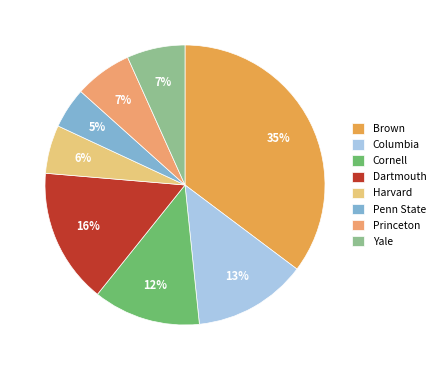

How much of the chart is everything except Dartmouth?

84.4%